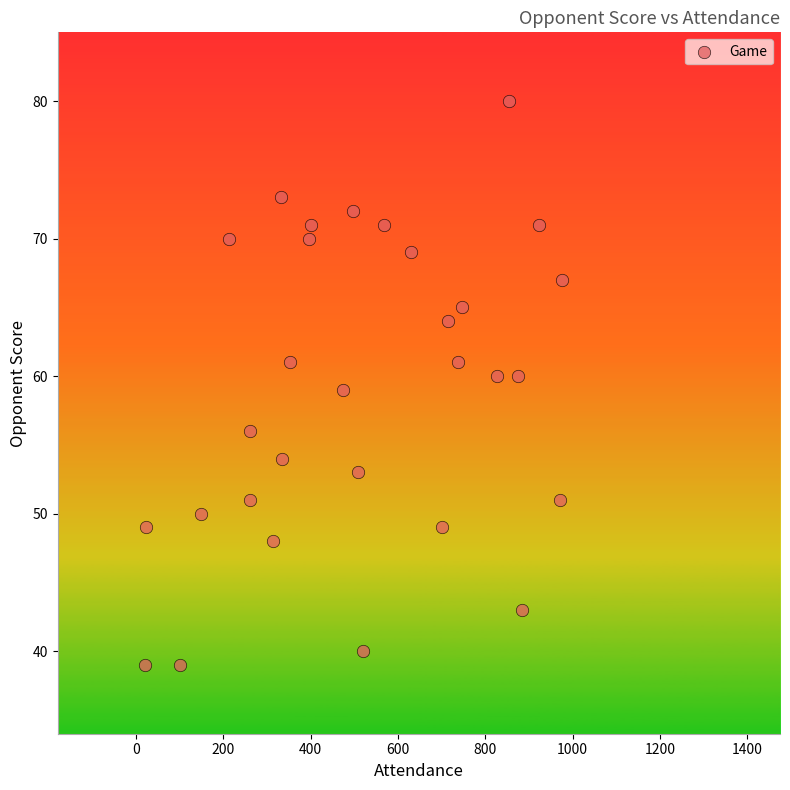

What is the range of Y values (max minus min)?

41